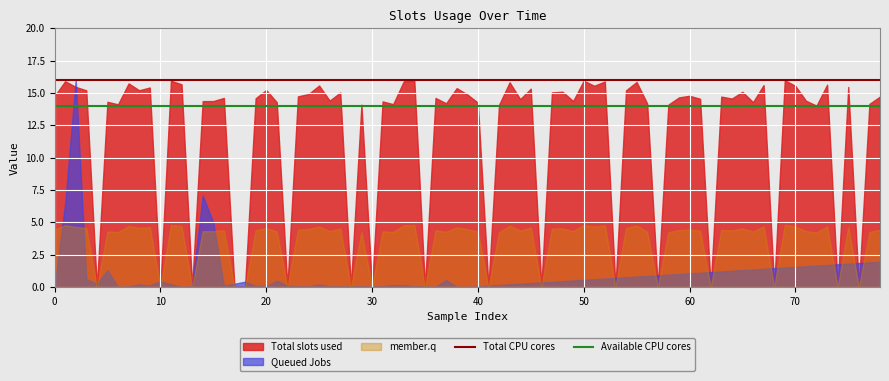

Which series has the largest total across all categories?

Total slots used